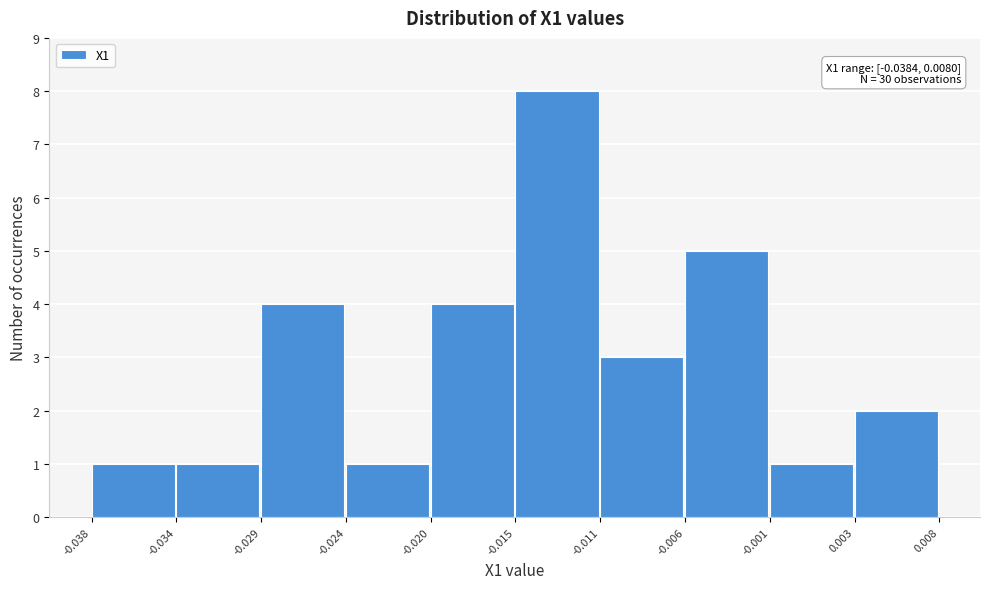

Over which range of the x-axis is the bar tallest?

-0.015 to -0.011